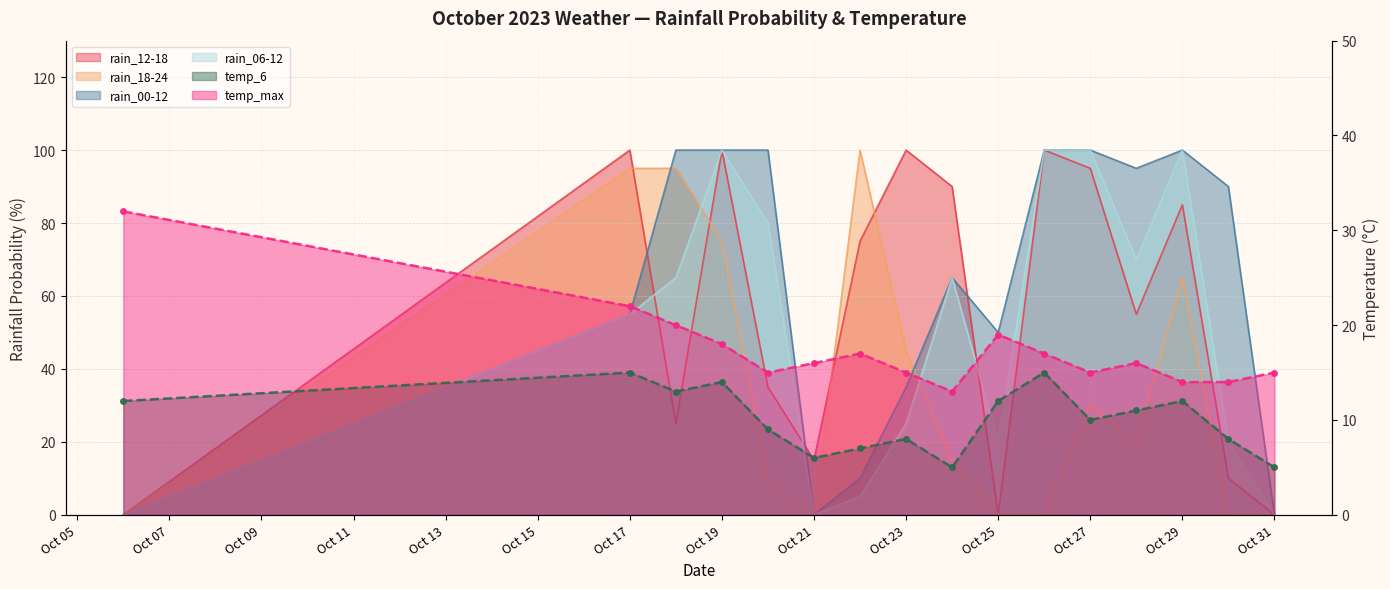

True or false: temp_max and rain_00-12 intersect in this chart.

True